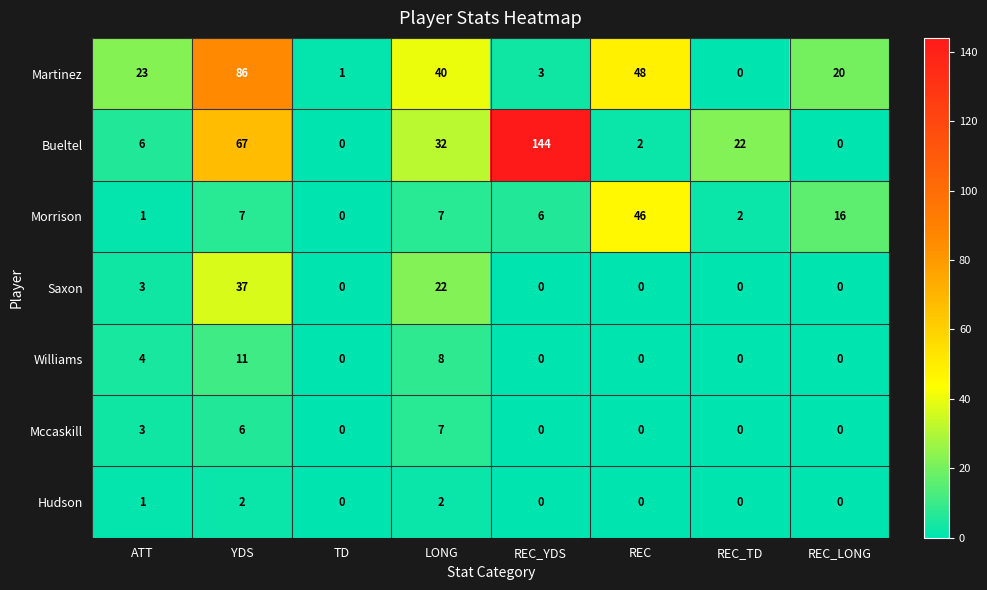

At how many categories does at least one series exceed 2?

7